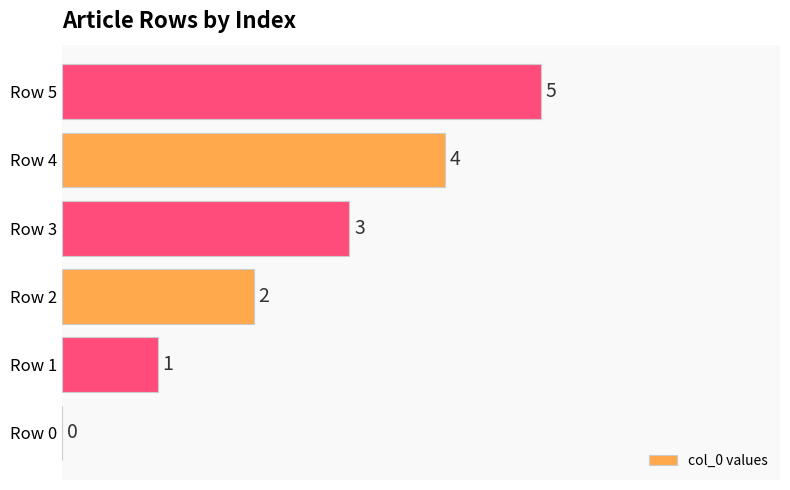

How many values are between 1 and 4?

4